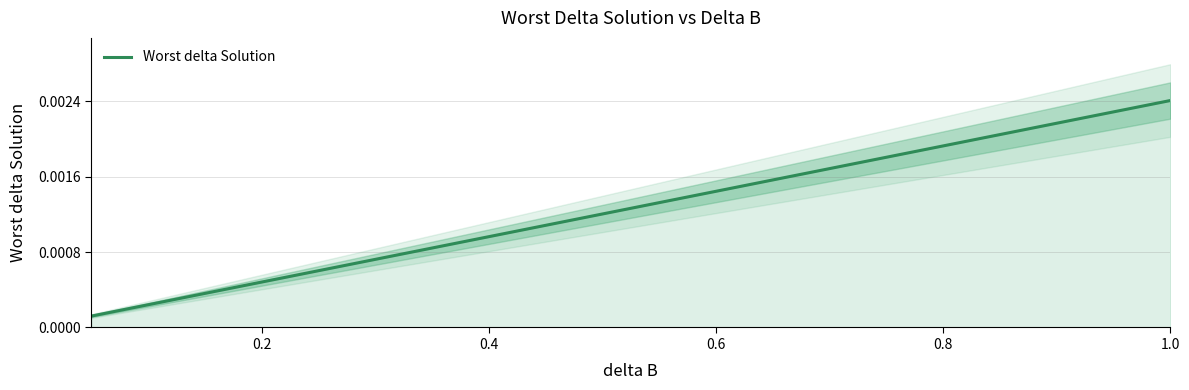

Is it true that the value at 0.8 is 0.0?

True